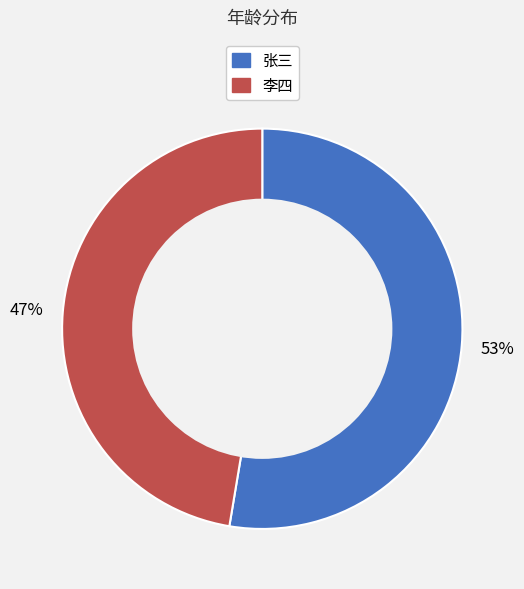

Between 李四 and 张三, which is larger?

张三